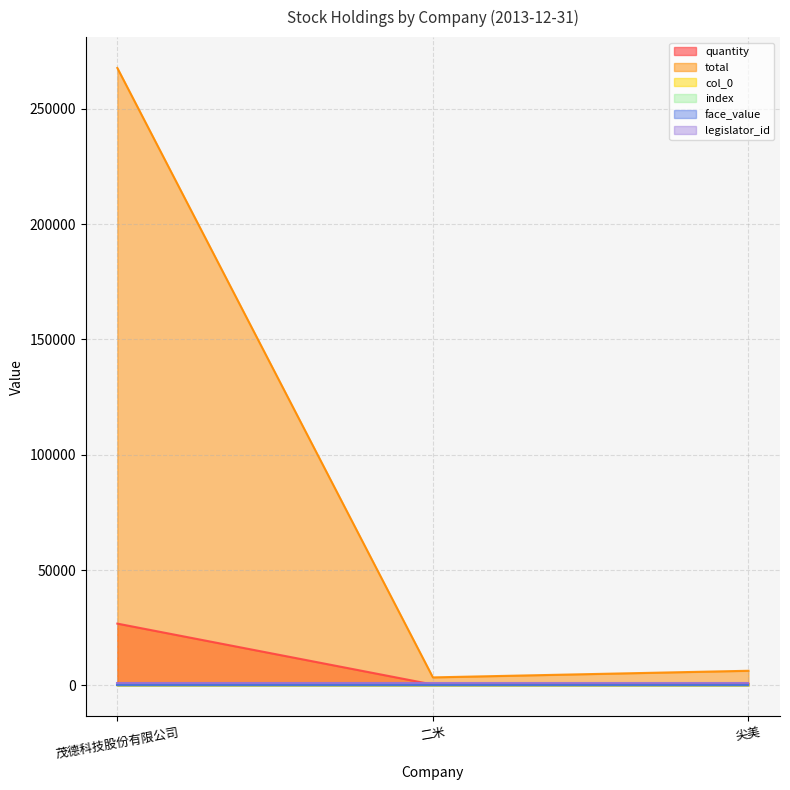

What is the total value across all series at 尖美?

7094